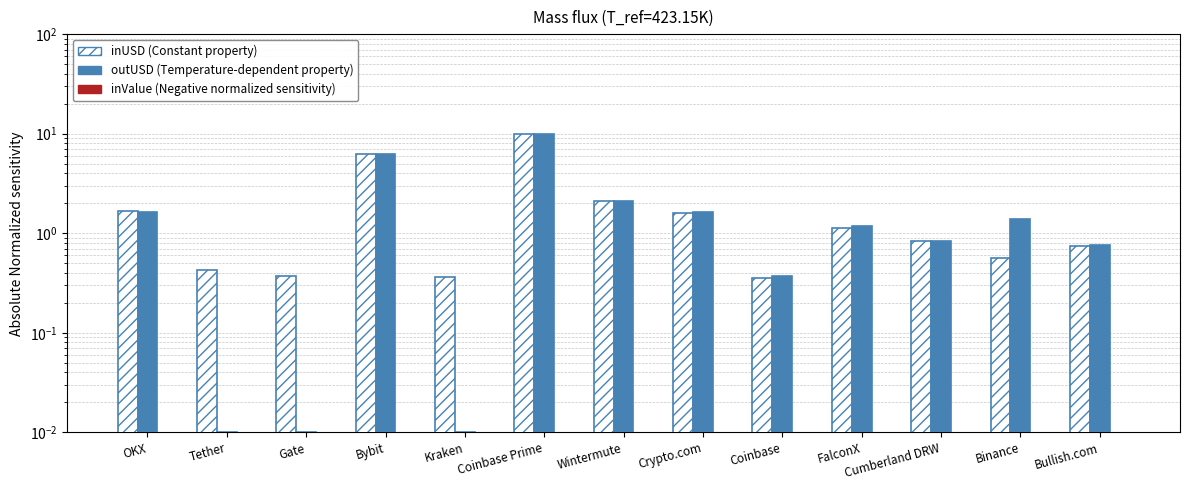

At how many categories does at least one series exceed 5?

2